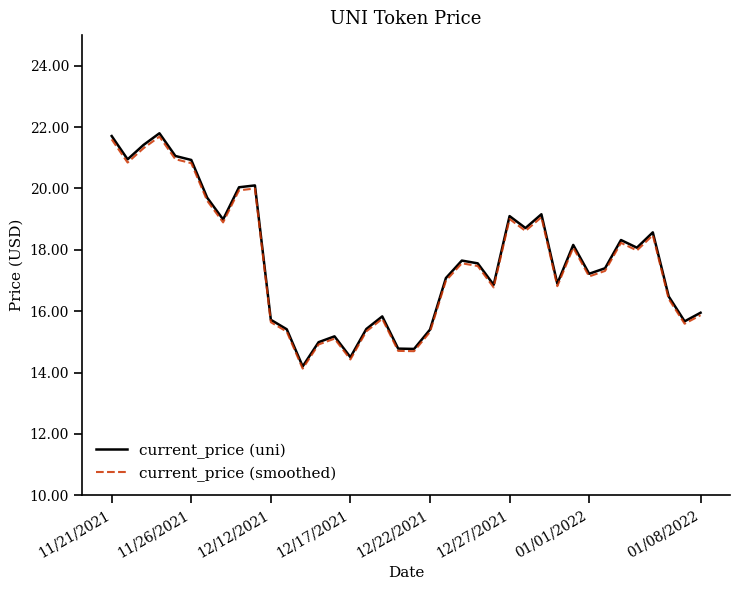

What is the highest value of the current_price (uni) series?

21.8